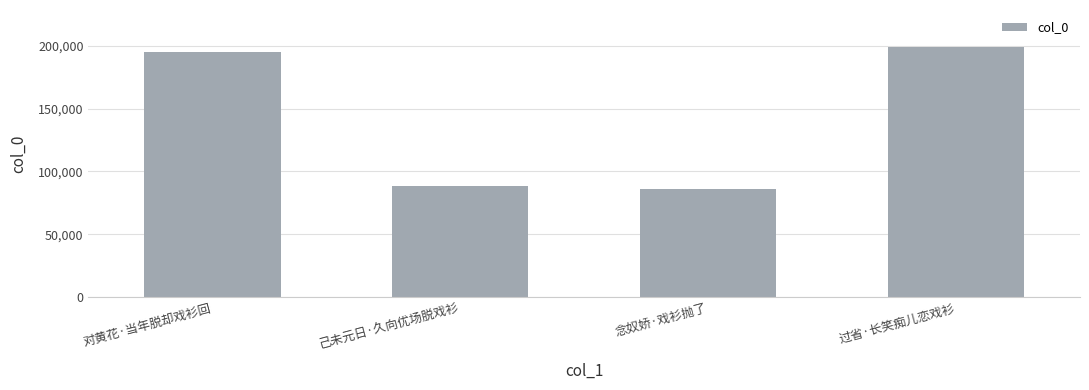

Rank the categories by value from lowest to highest.

念奴娇·戏衫抛了, 己未元日·久向优场脱戏衫, 对黄花·当年脱却戏衫回, 过省·长笑痴儿恋戏衫